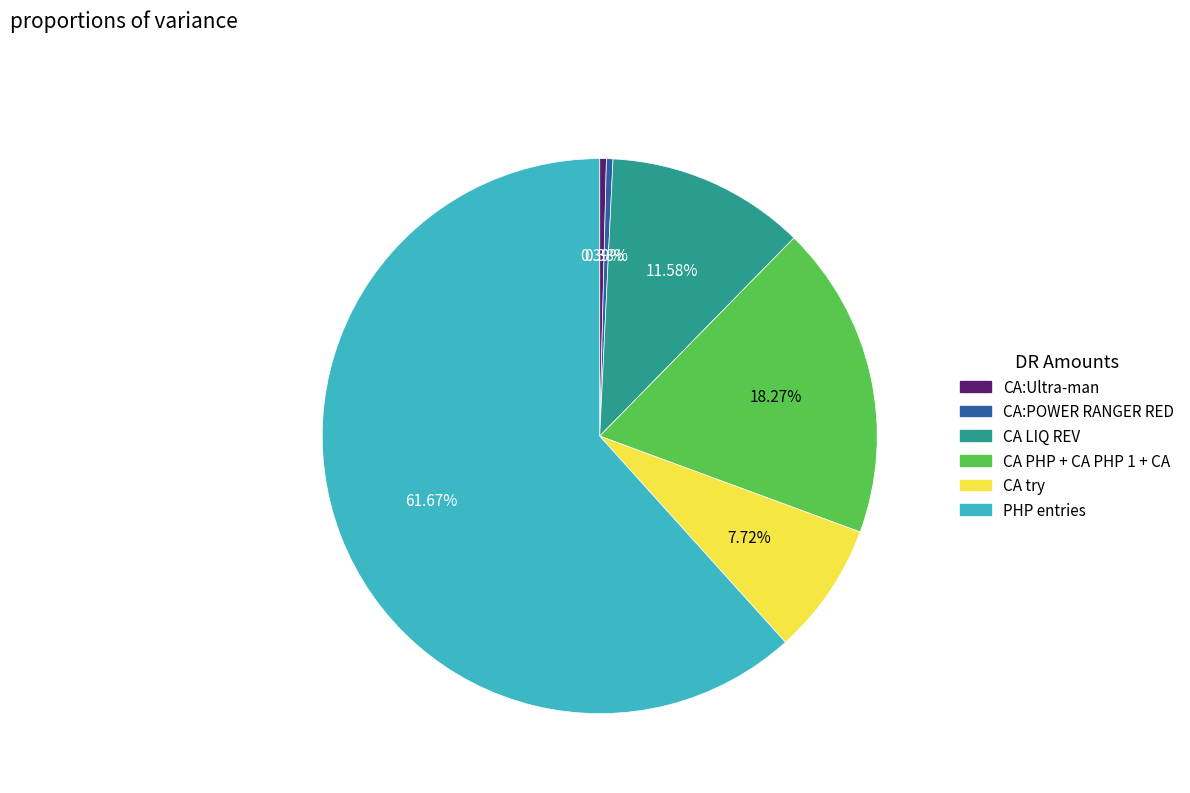

How many slices are in this pie chart?

6